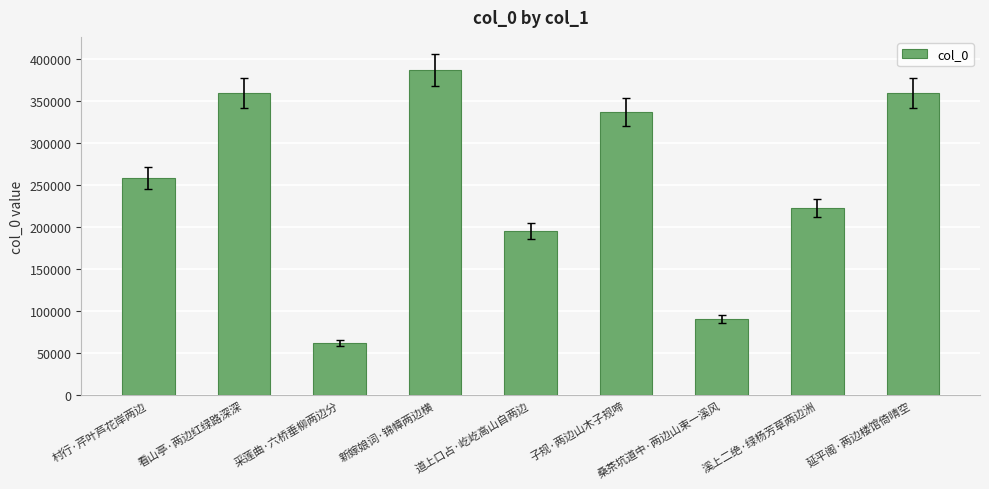

The value at 溪上二绝·绿杨芳草两边洲 is 222593. True or false?

True